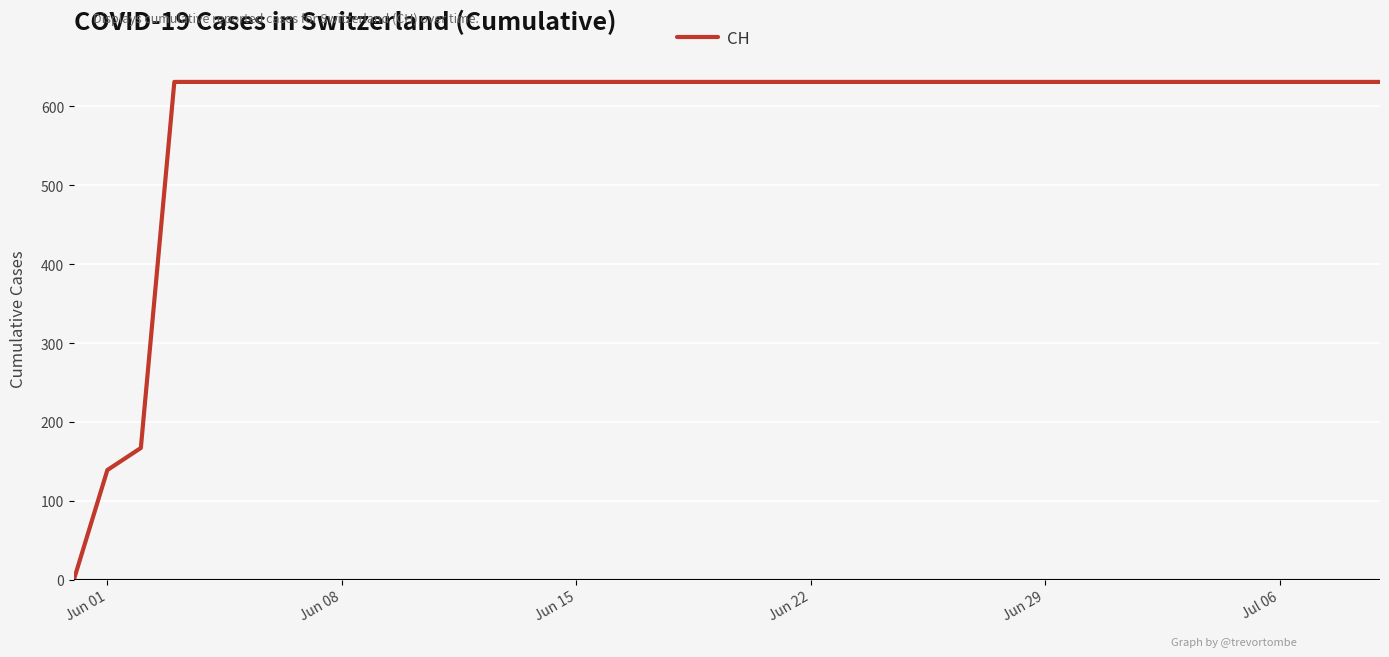

What is the difference between the maximum and minimum values?

631